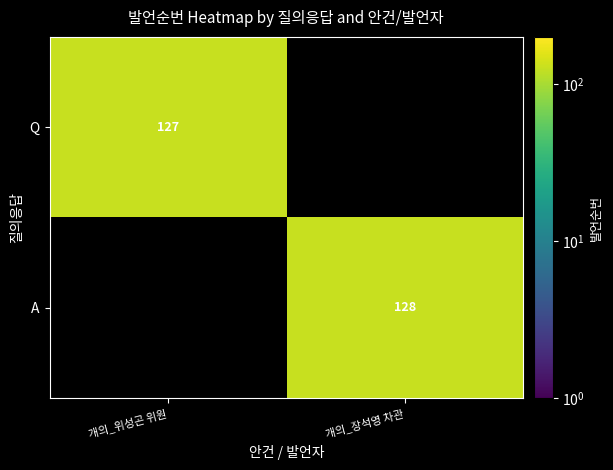

The value of Q at 개의_위성곤 위원 is 30. True or false?

False